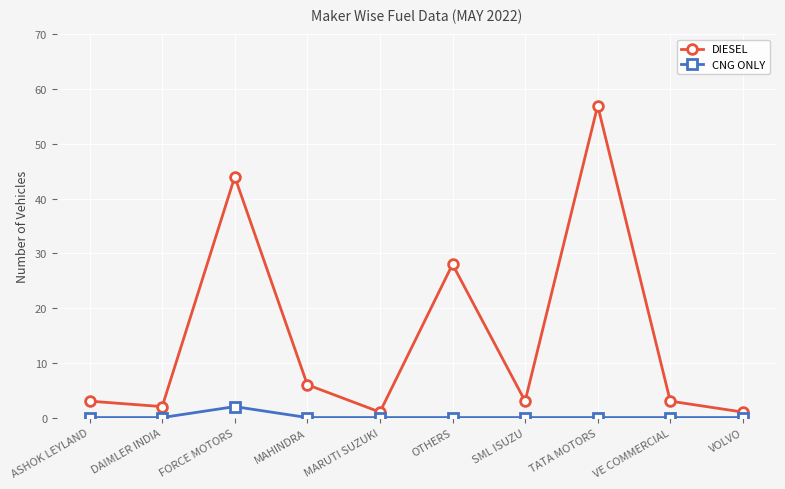

At which label does CNG ONLY reach its peak?

FORCE MOTORS